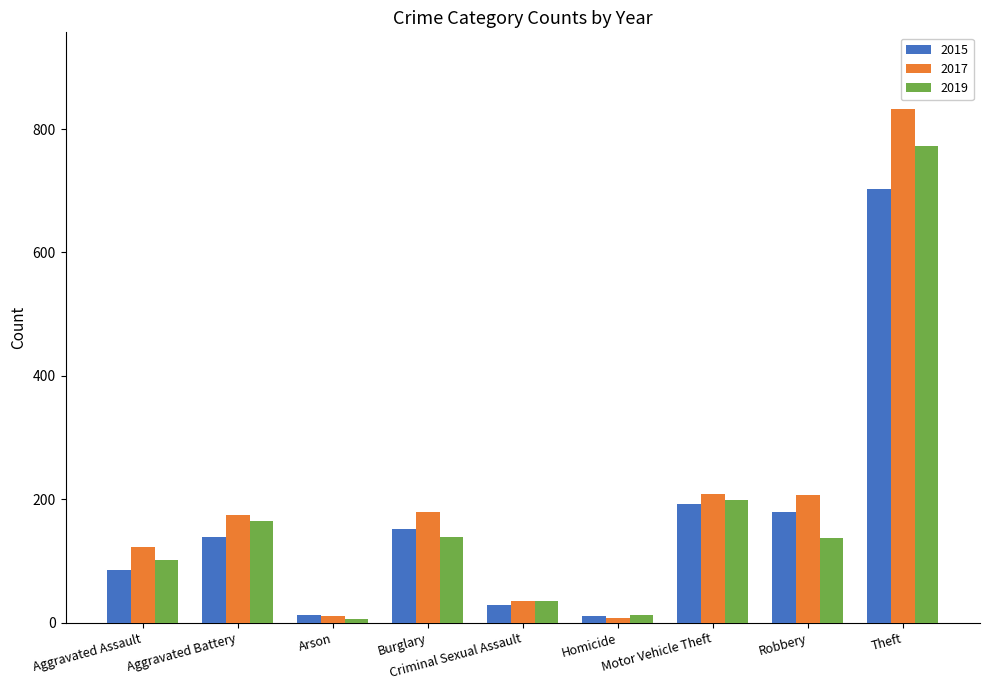

Which series changed the most between Arson and Burglary?

2017